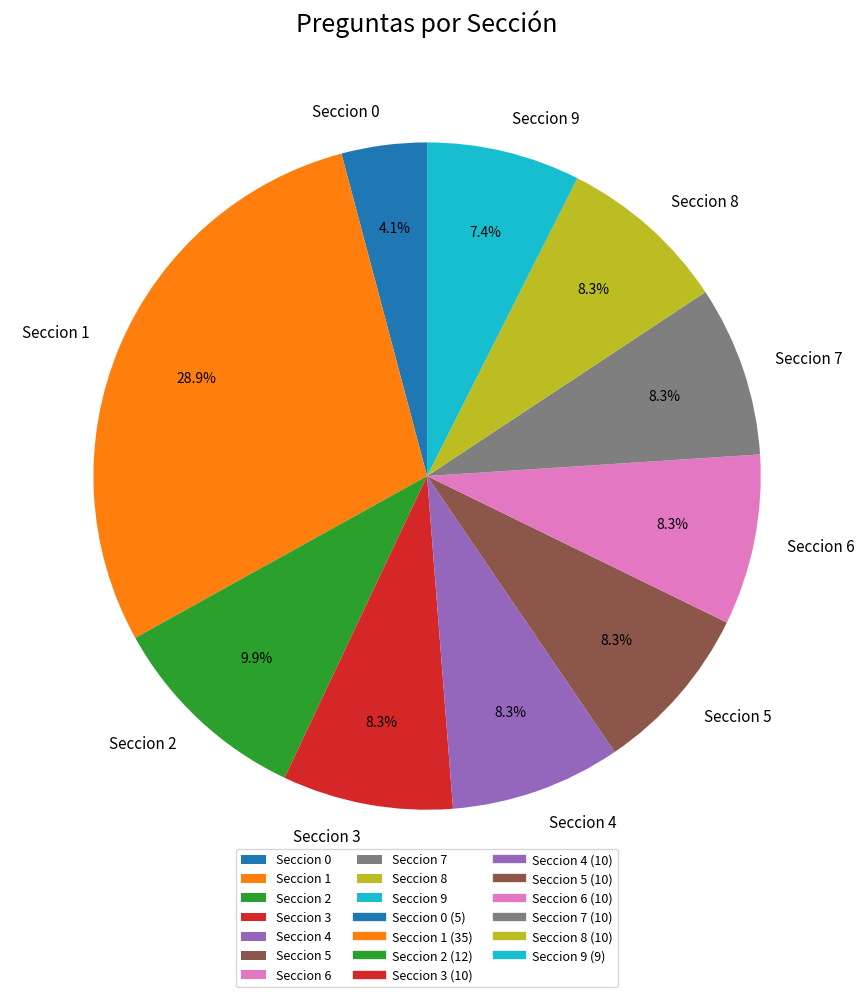

To the nearest percent, what is the average slice percentage?

10%